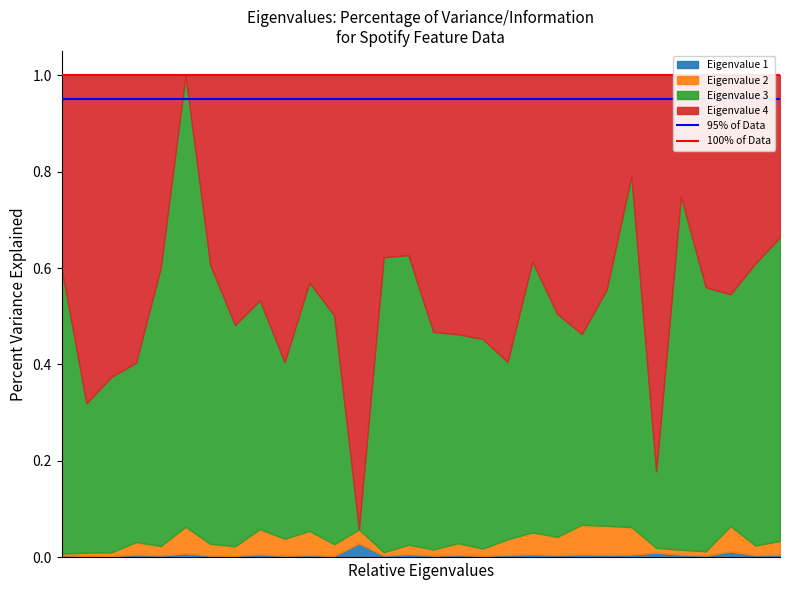

The 100% of Data series shows 1.0 at 1. True or false?

True